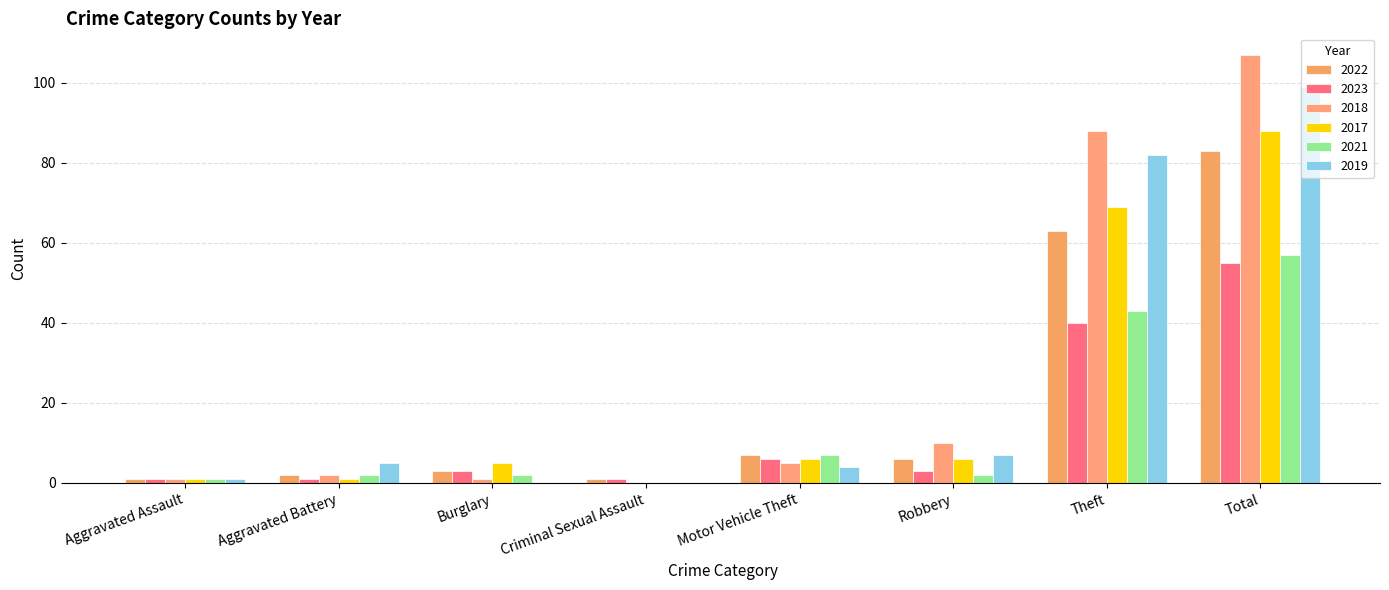

Is it true that 2021 equals 2 at Robbery?

True